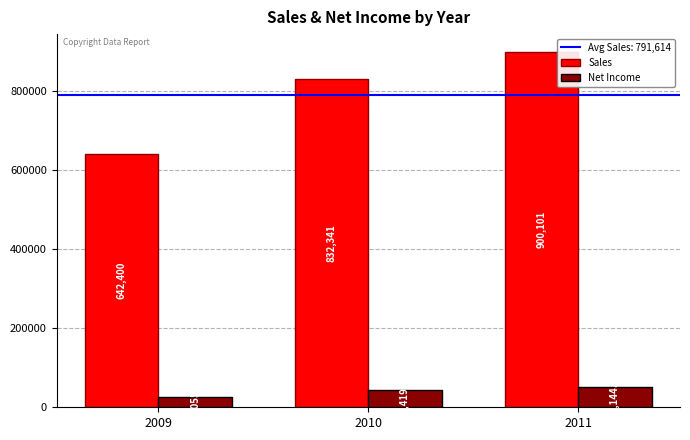

Reading right to left, list all the values displayed in this chart.

Sales: 900101.0	832341.0	642400.0
Net Income: 50144.5	44419.2	27055.7